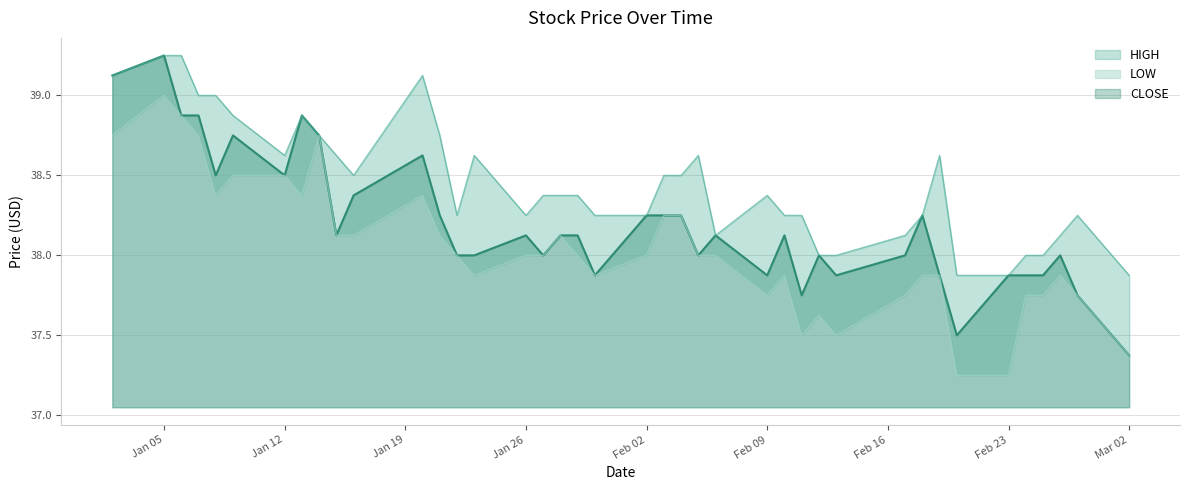

Is it true that LOW equals 37.8 at 1998-02-17?

True